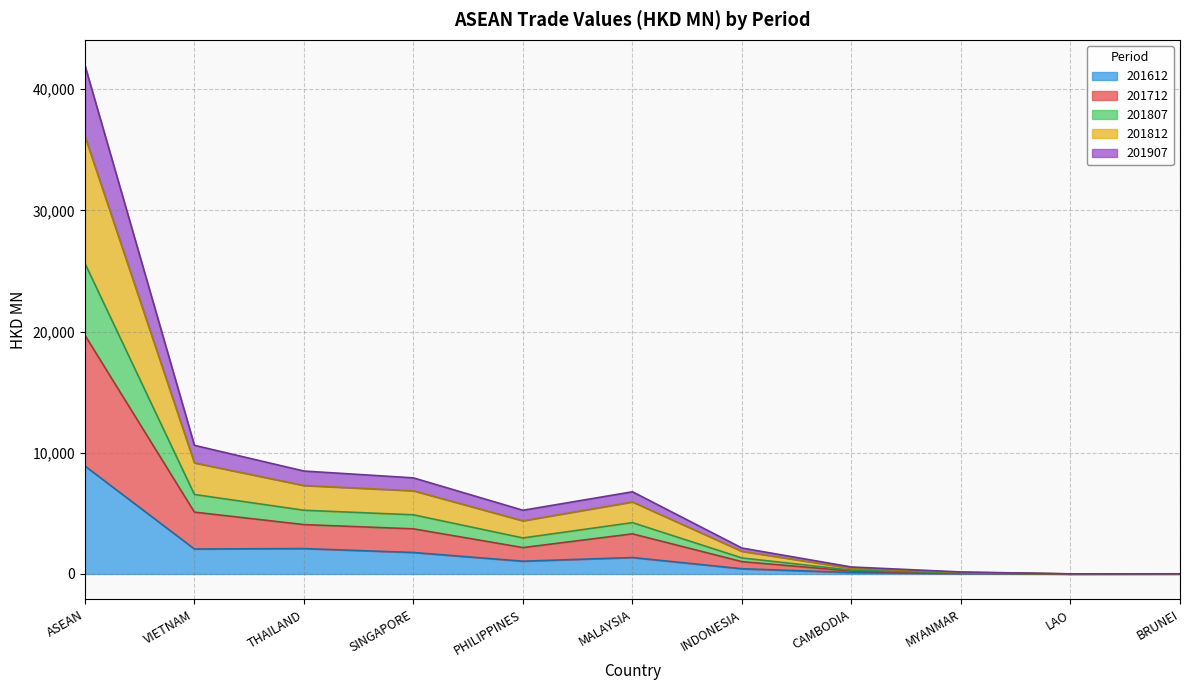

True or false: 201812 has more than 0 interior local peaks.

True